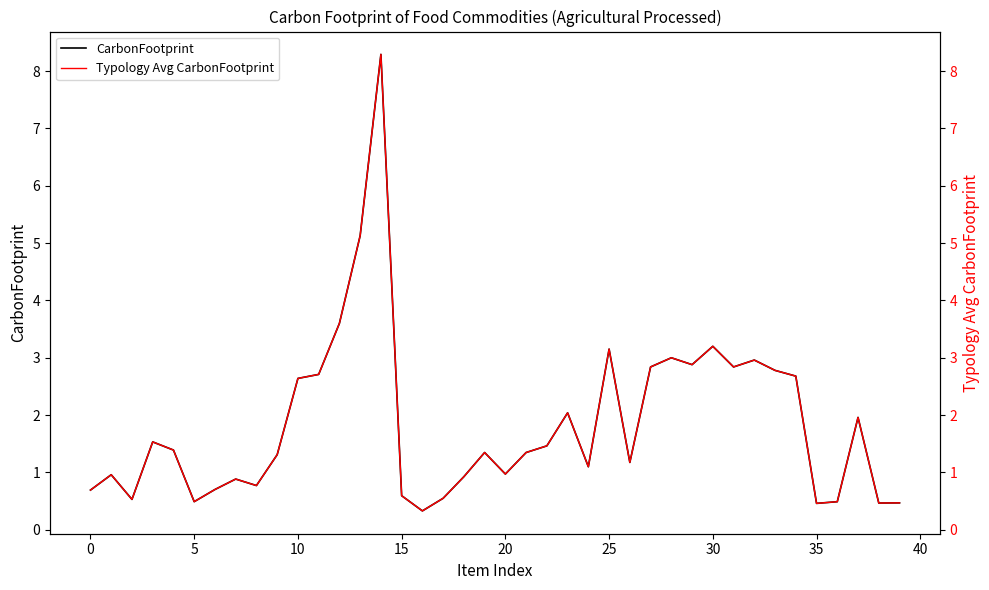

What are all the series names shown in the legend?

CarbonFootprint, Typology Avg CarbonFootprint